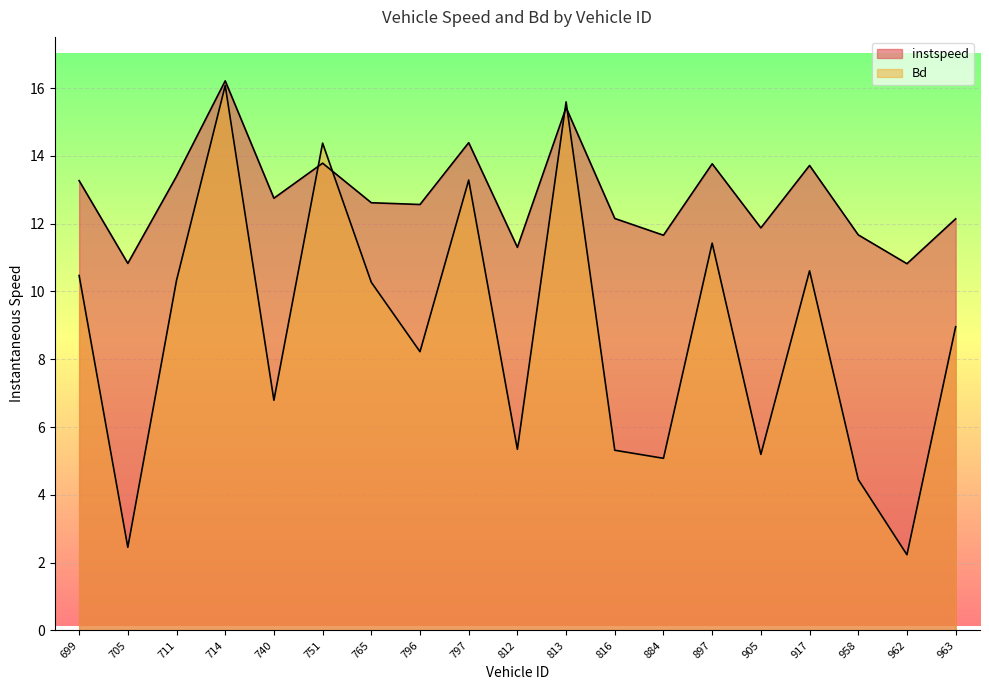

True or false: instspeed and Bd intersect in this chart.

True